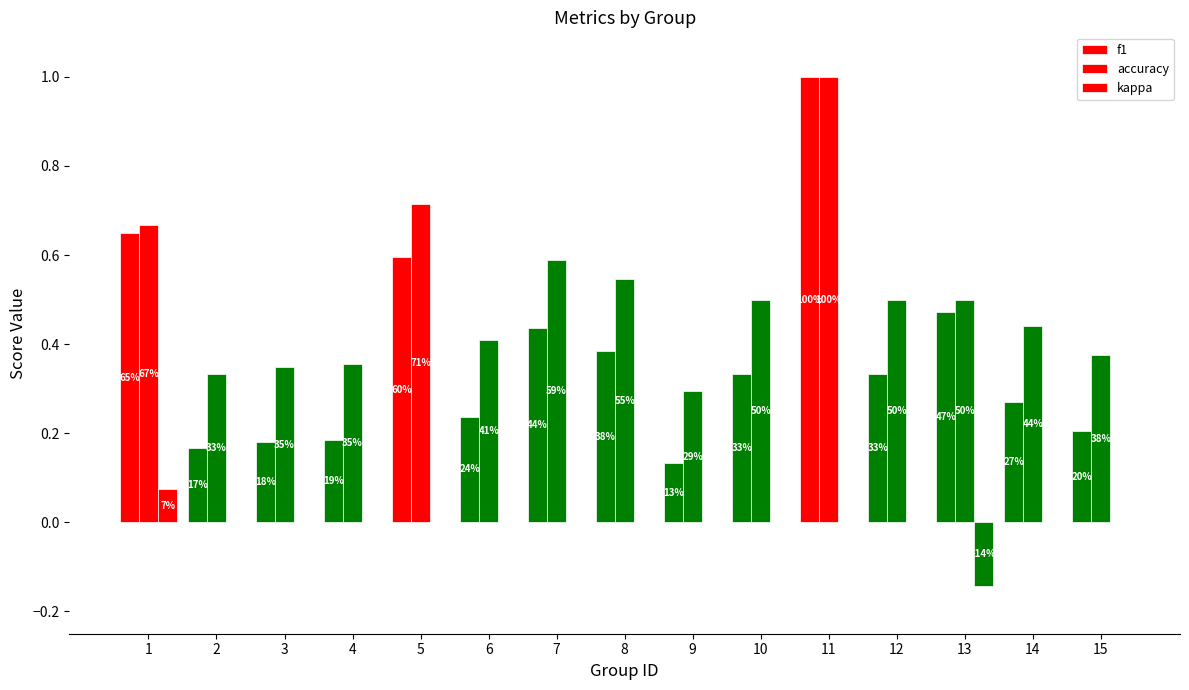

How many groups of bars are there?

15